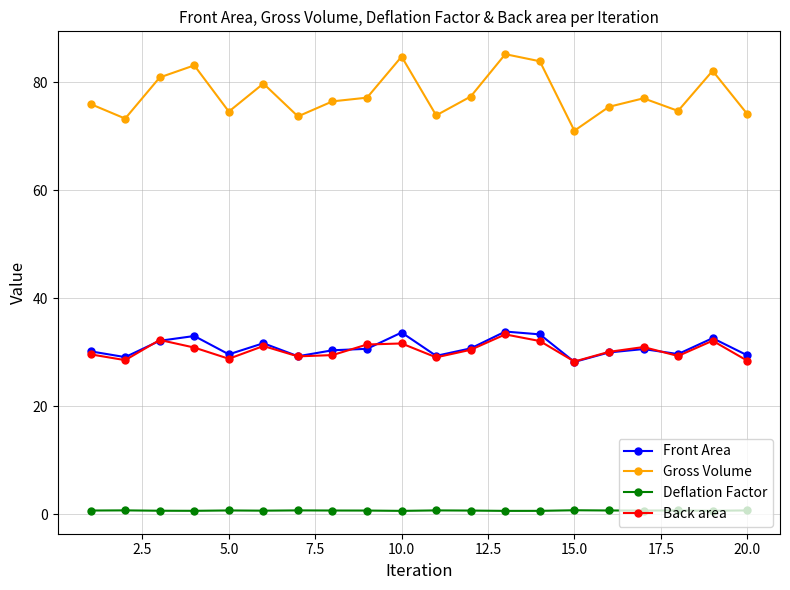

Which series ends up on top after the final intersection of Back area and Front Area?

Front Area